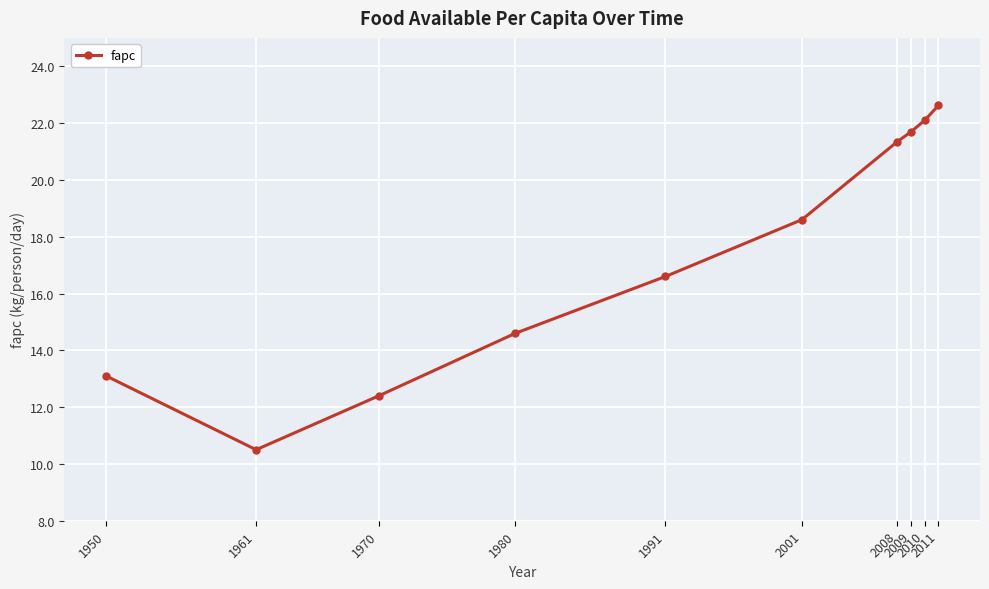

Is this an area chart (filled region under the line)?

No